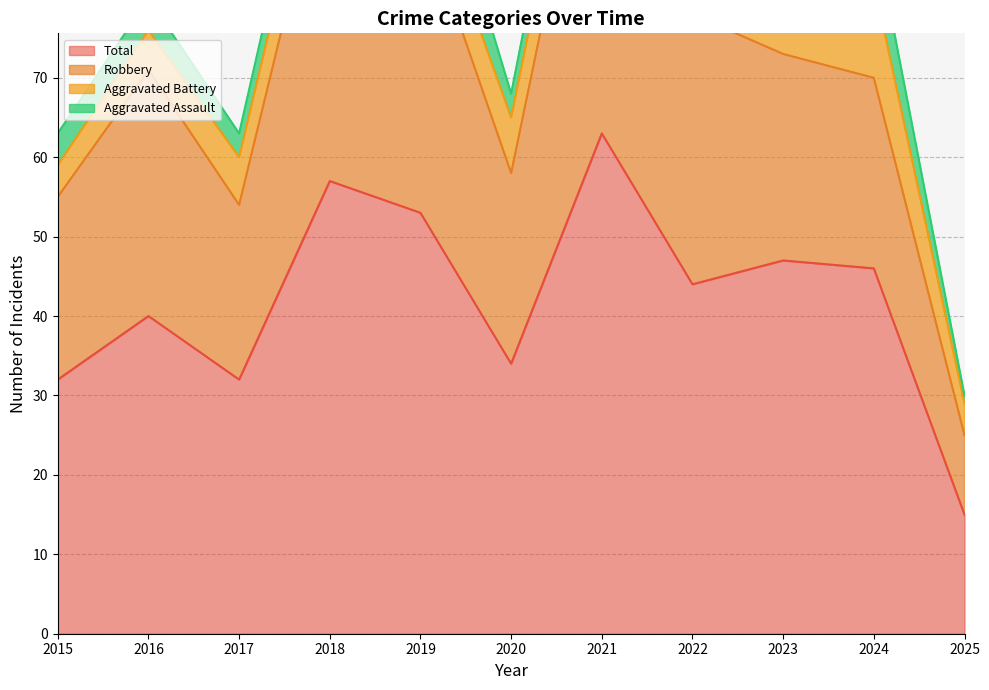

Reading left to right, list all the values displayed in this chart.

Aggravated Assault: 2015=4	2016=4	2017=3	2018=5	2019=9	2020=3	2021=5	2022=4	2023=8	2024=7	2025=1
Aggravated Battery: 2015=4	2016=5	2017=6	2018=7	2019=6	2020=7	2021=8	2022=6	2023=10	2024=12	2025=4
Robbery: 2015=23	2016=31	2017=22	2018=44	2019=38	2020=24	2021=50	2022=34	2023=26	2024=24	2025=10
Total: 2015=32	2016=40	2017=32	2018=57	2019=53	2020=34	2021=63	2022=44	2023=47	2024=46	2025=15